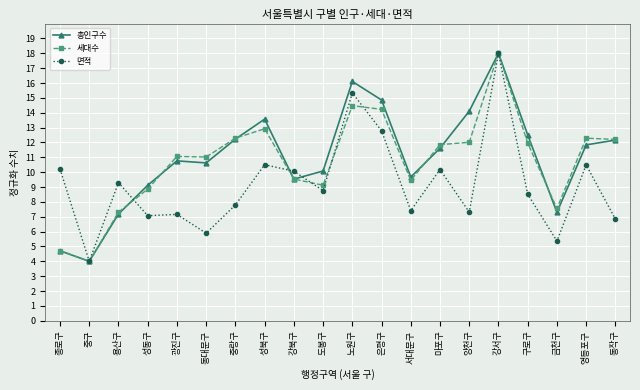

What is the value of the 면적 point at the 6th from the left?

5.9